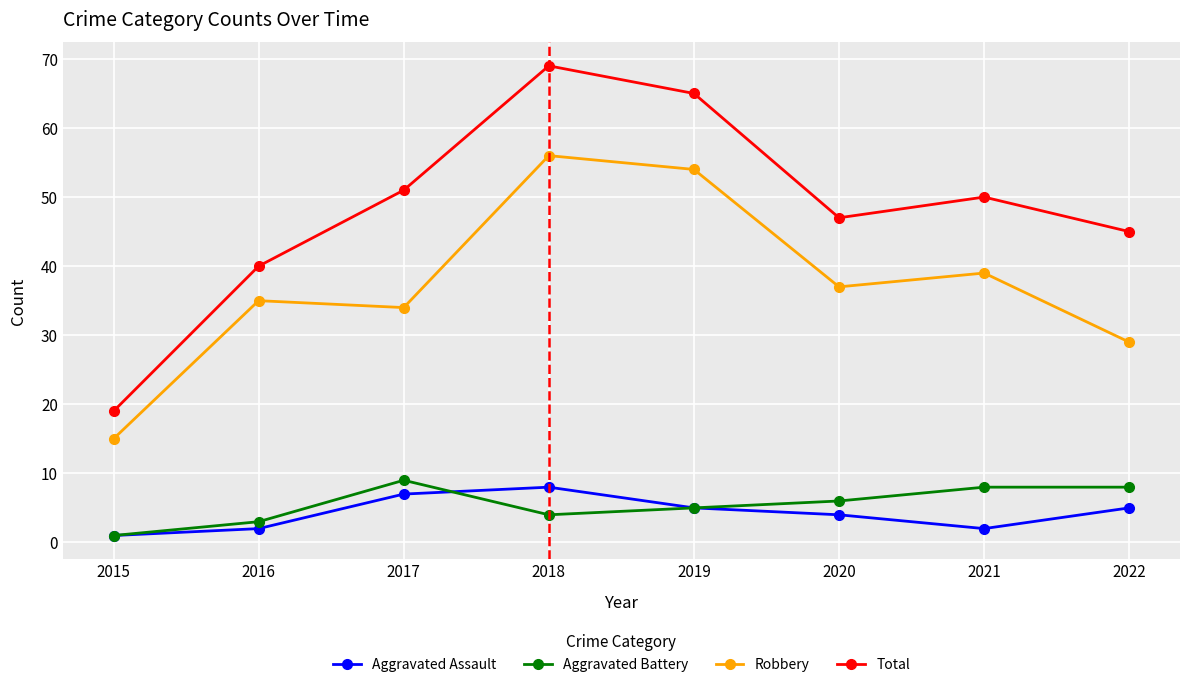

In Robbery, how many points are lower than both neighbors (excluding endpoints)?

2